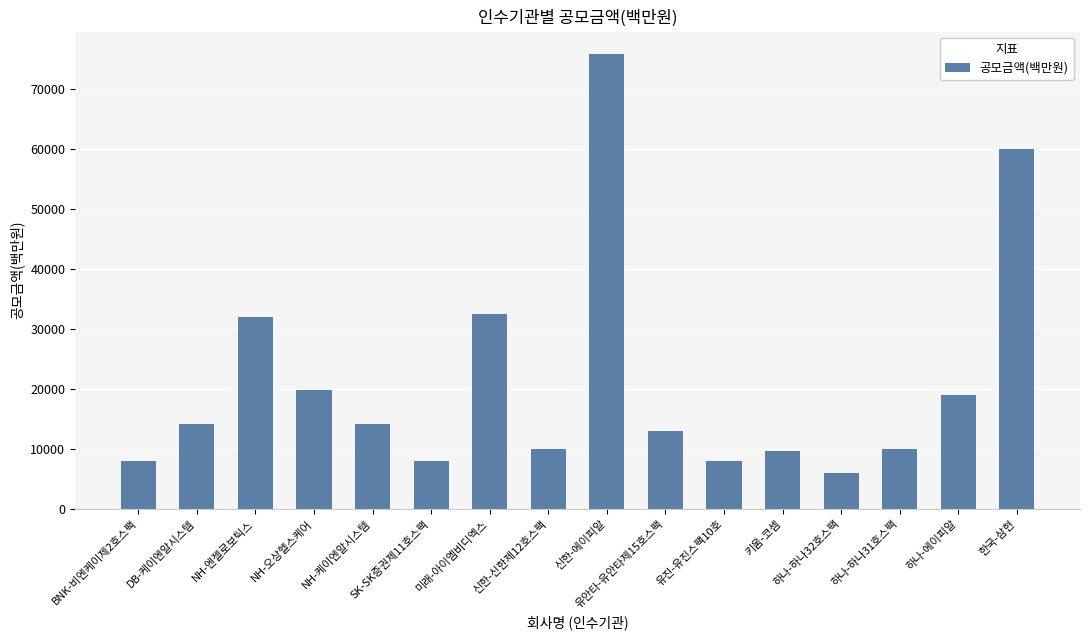

Is it true that the value at SK-SK증권제11호스팩 is 11122?

False